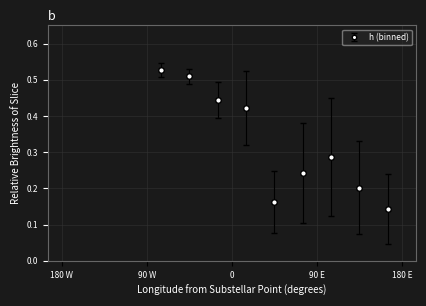

True or false: the data has more than 1 interior local peaks.

False